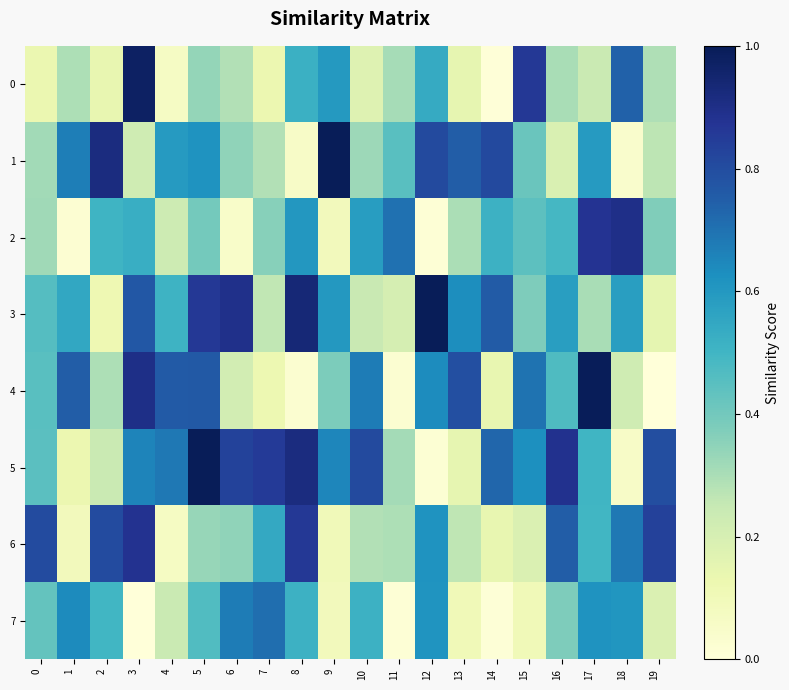

Count the number of categories in the chart.

20